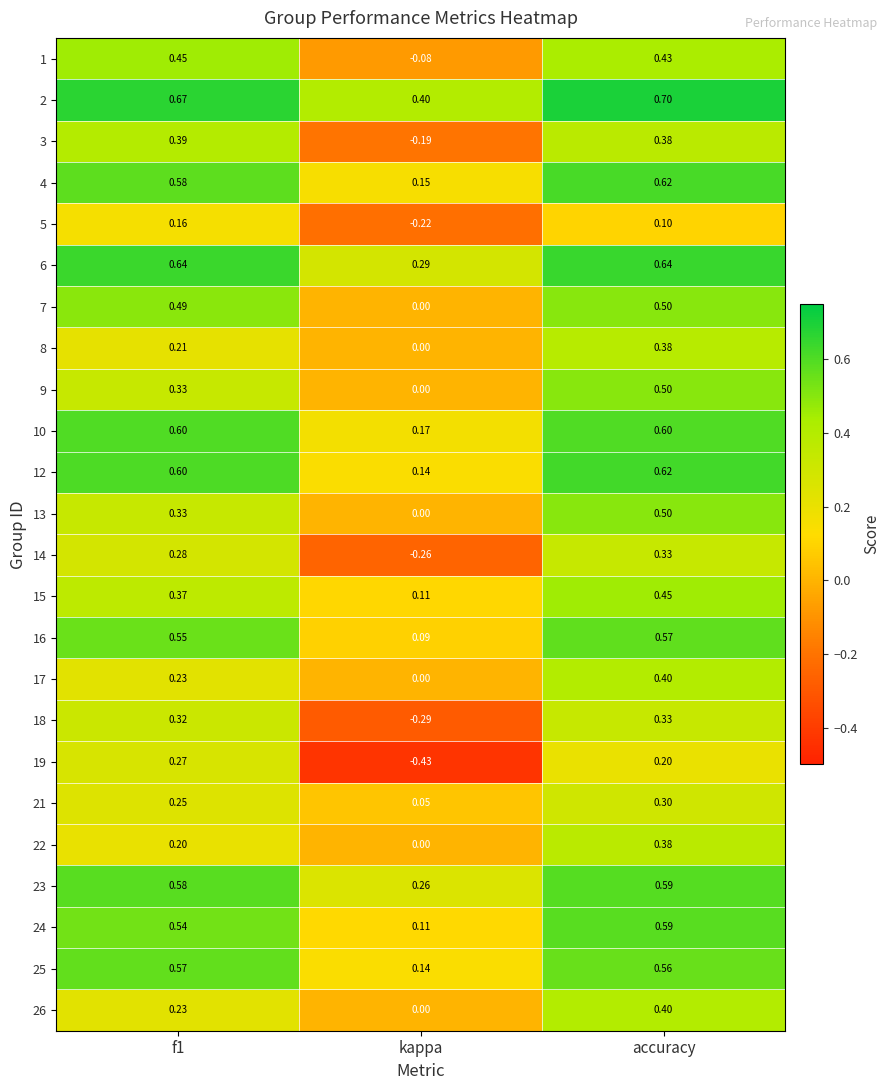

Where is 5 nearest to the value 0?

accuracy